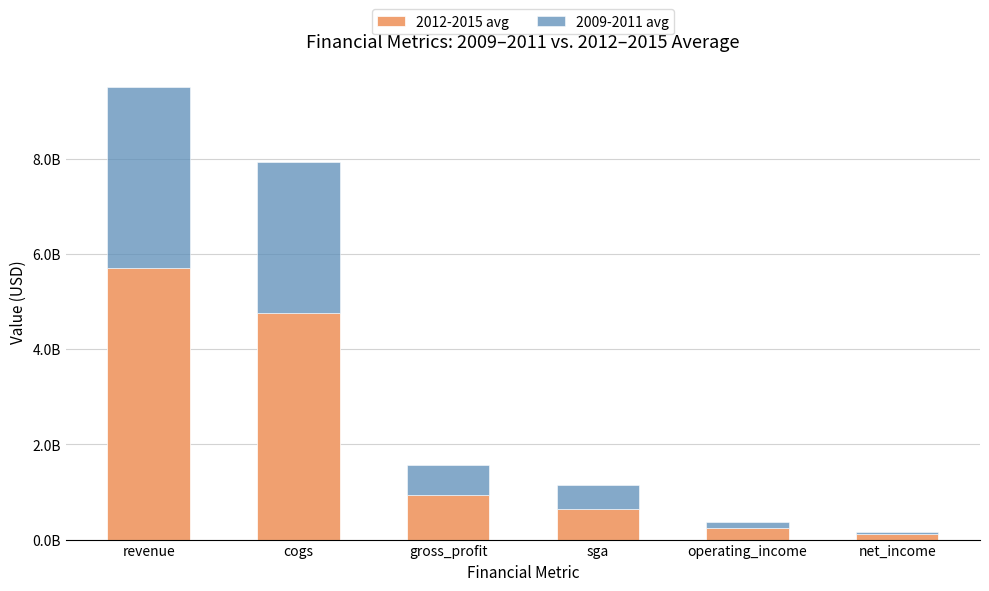

What are all the series names shown in the legend?

2012-2015 avg, 2009-2011 avg